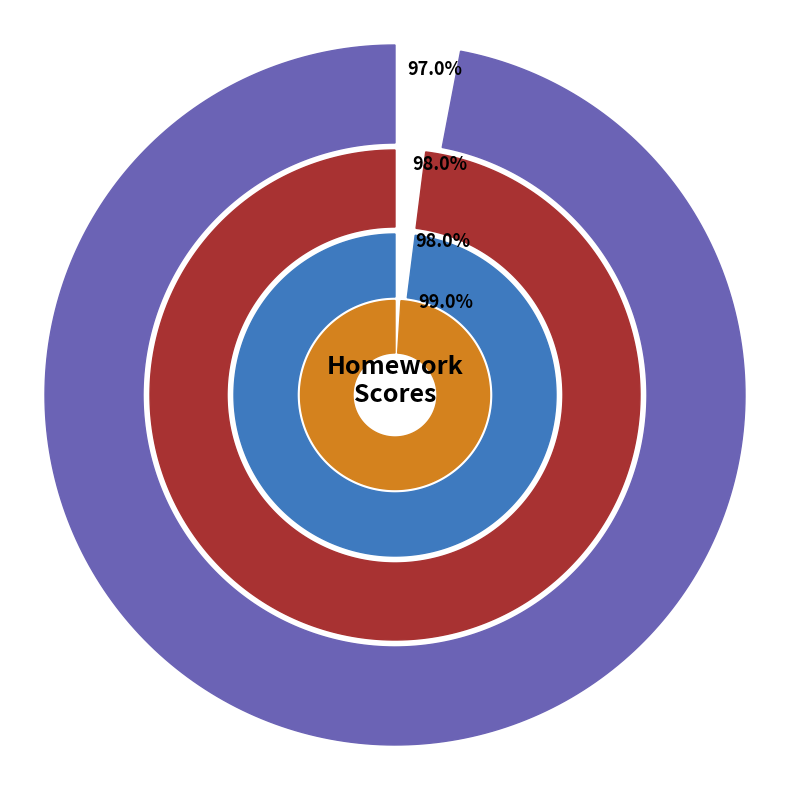

Rank the series by their maximum value, from lowest to highest.

Homework, Out of